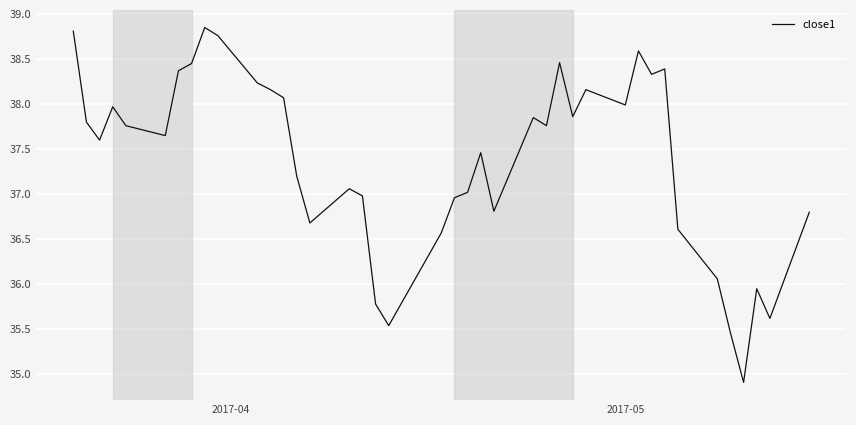

What is the smallest value displayed?

34.9